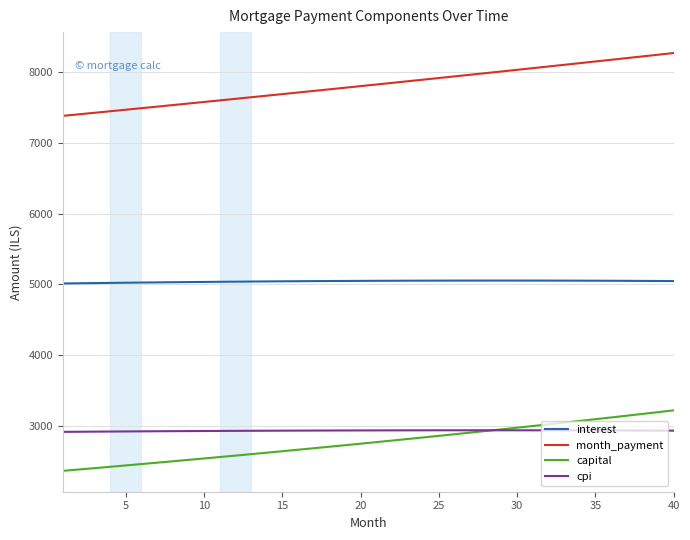

What is the maximum value for interest?

5055.6